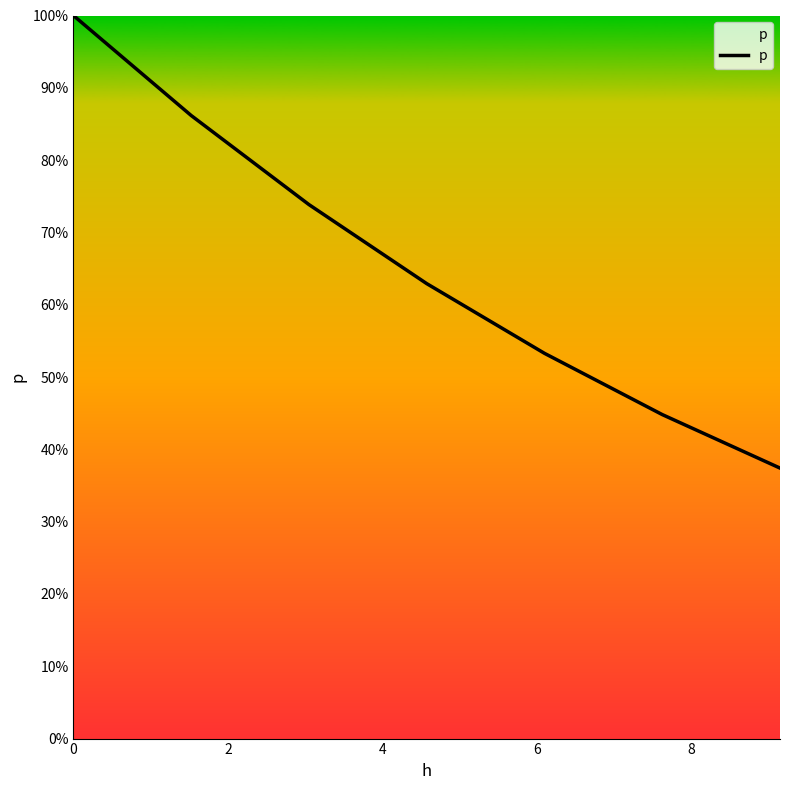

Does the chart have visible grid lines?

No